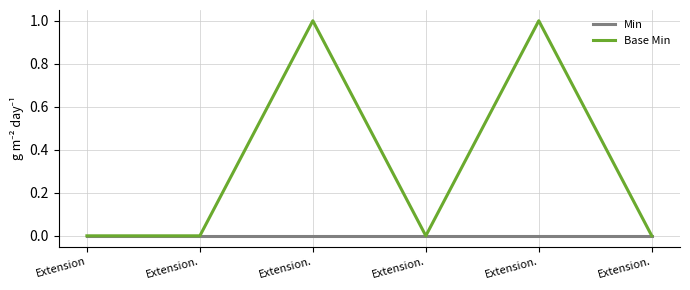

True or false: Min and Base Min cross at least once.

False